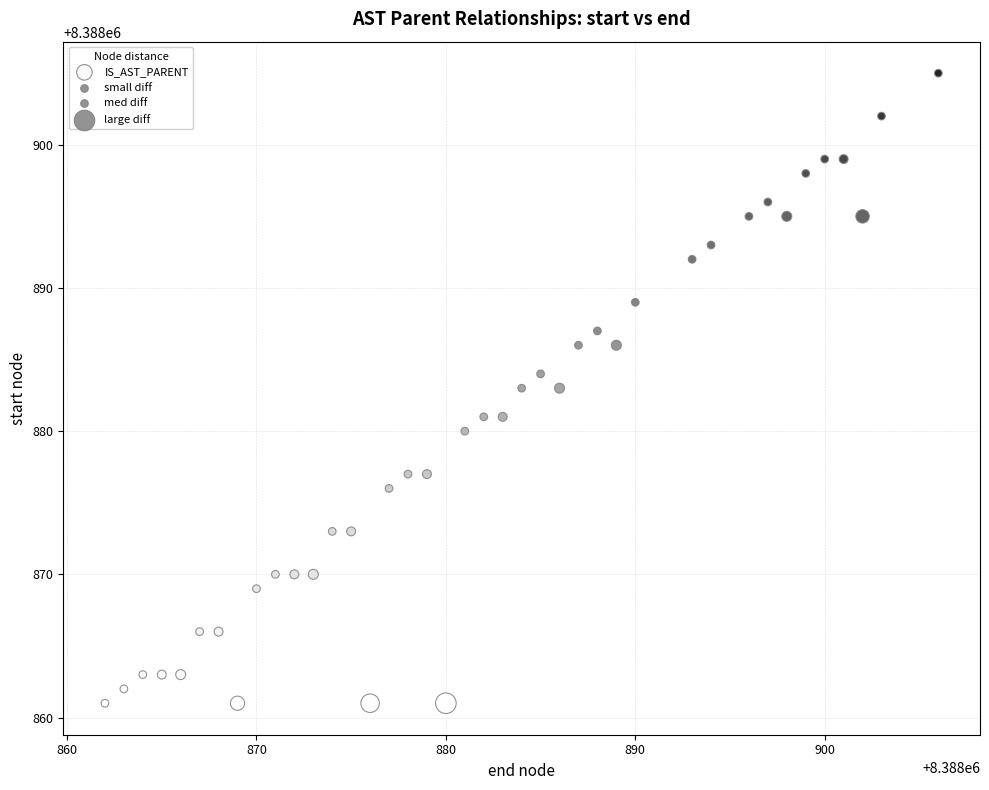

What is the range of X values (max minus min)?

44